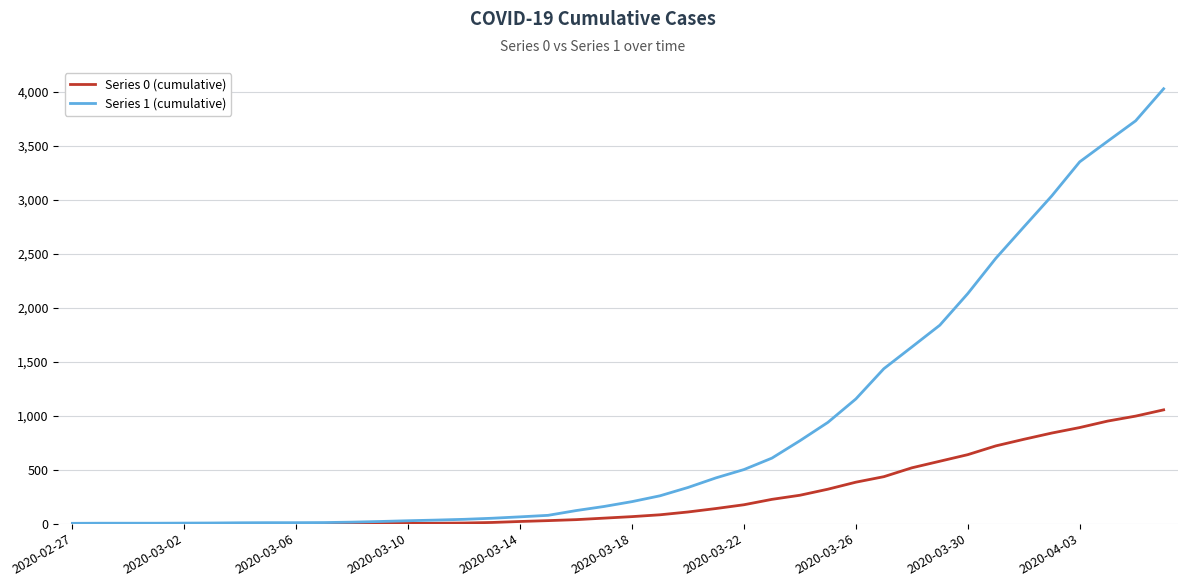

Rank the series by their average value, from highest to lowest.

Series 1 (cumulative), Series 0 (cumulative)